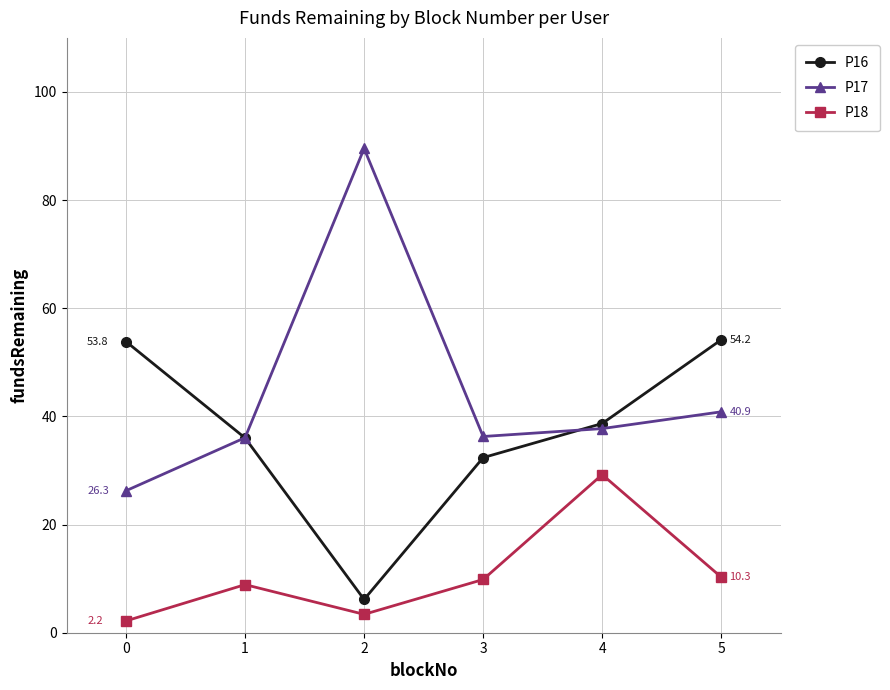

How many lines are shown in the chart?

3